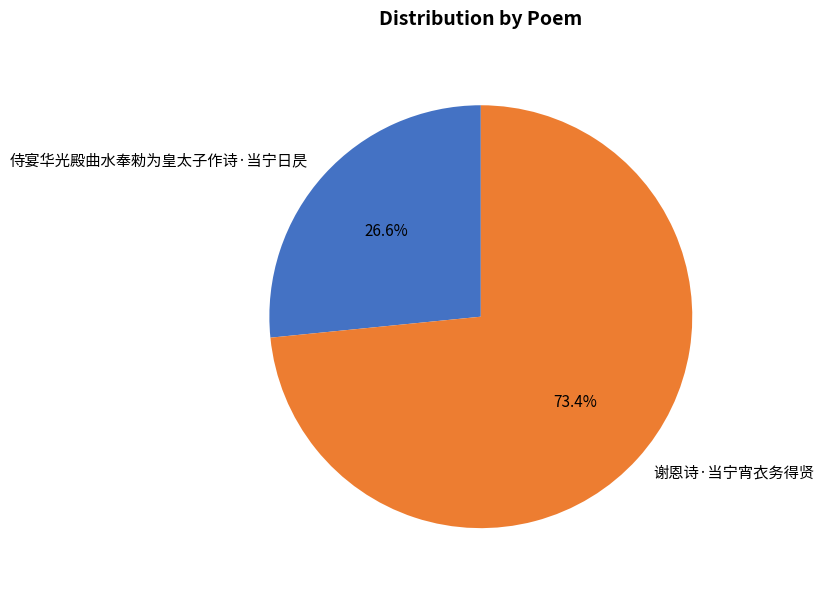

Is it true that 侍宴华光殿曲水奉勑为皇太子作诗·当宁日昃 is 27% of the pie?

True